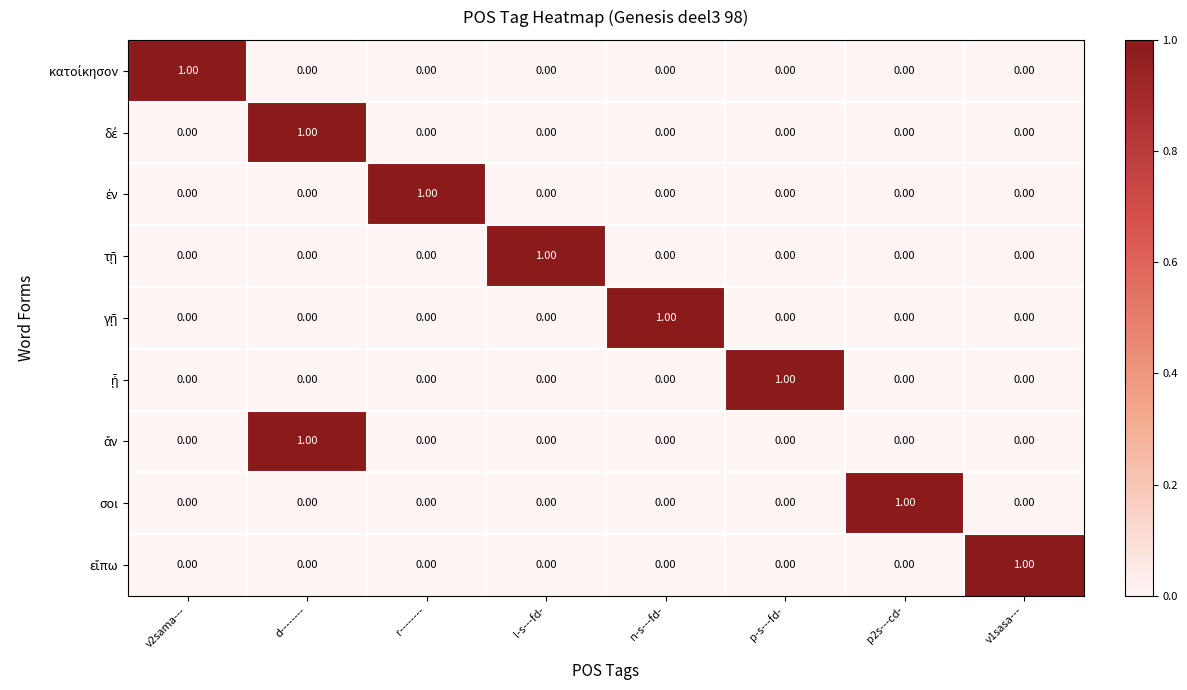

At how many categories does at least one series exceed 0?

8